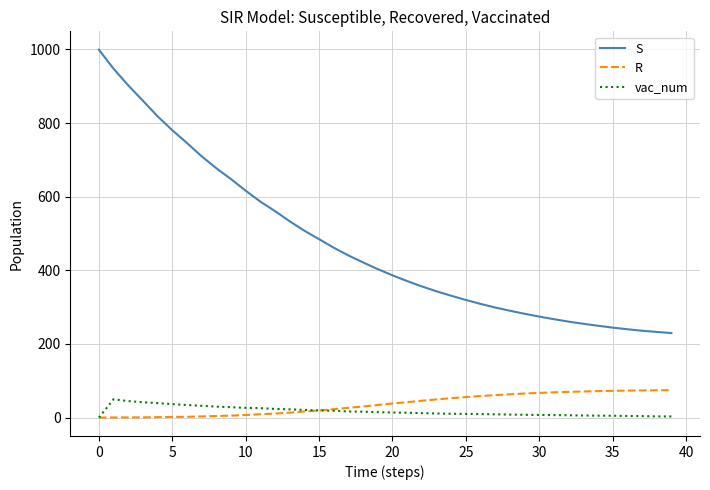

What is the average value of the vac_num series?

17.4